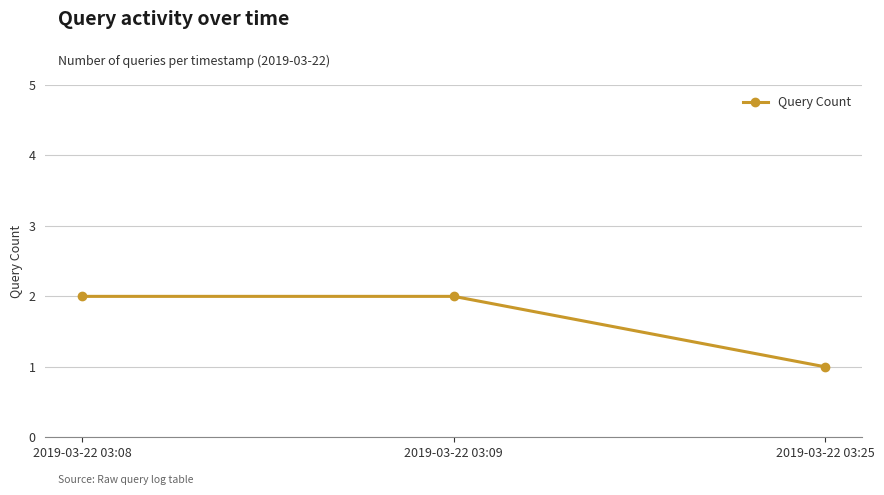

What is the sum of all values?

5